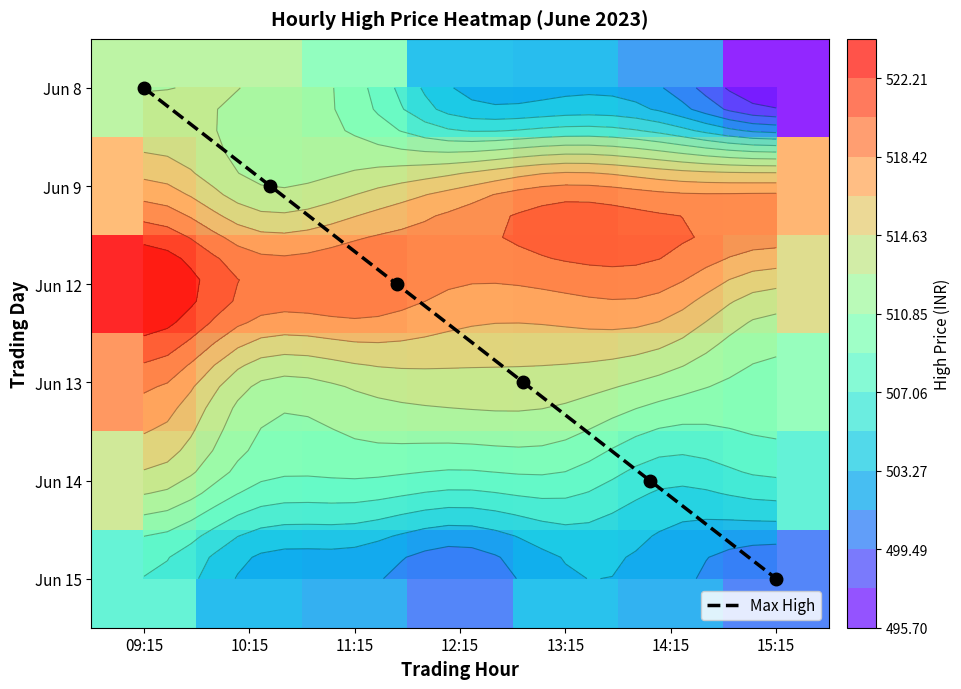

What is the highest value of the 8 series?

512.7